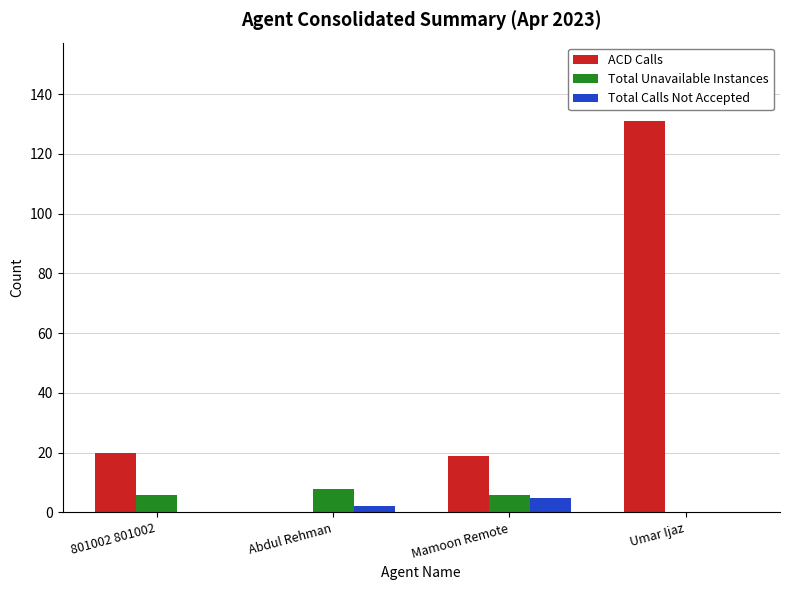

Which series has the largest range (max minus min)?

ACD Calls